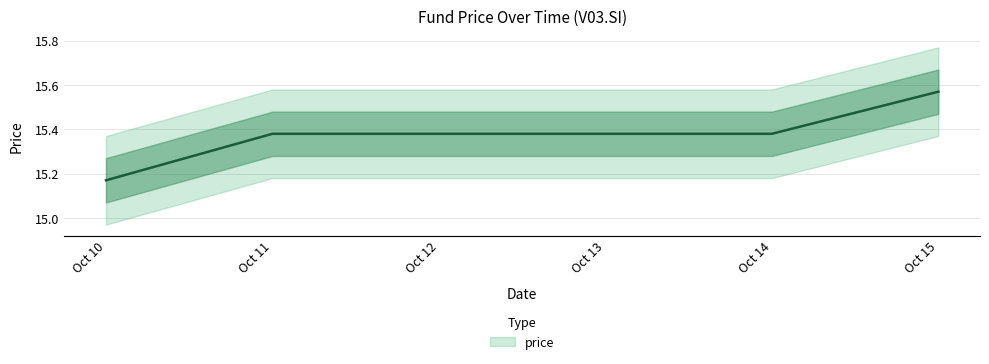

What is the value of the 2nd point from the left?

15.4